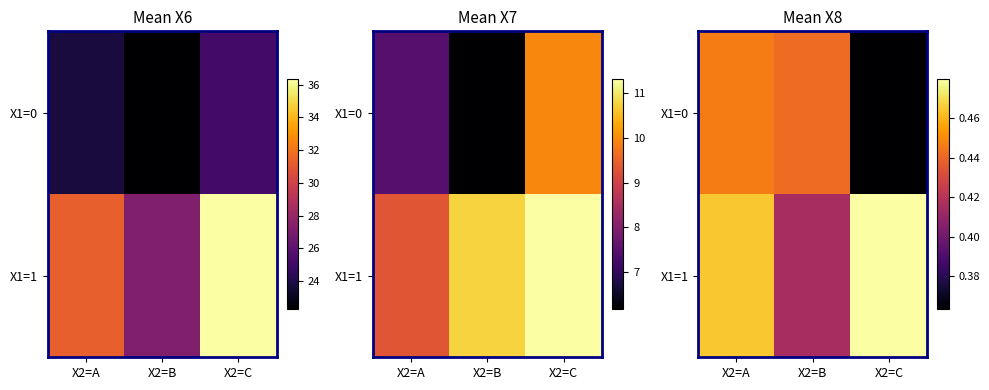

Is the value of X1=1 at X2=A greater than the value of X1=0 at X2=A?

Yes